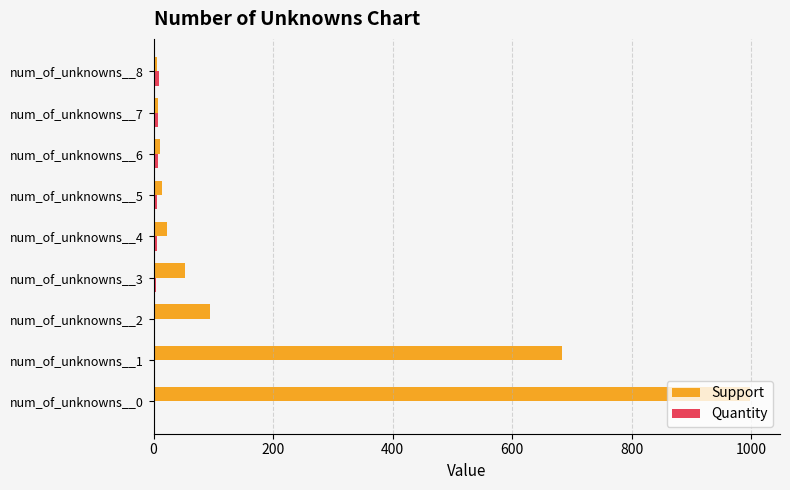

What is the sum of all Support values?

1888